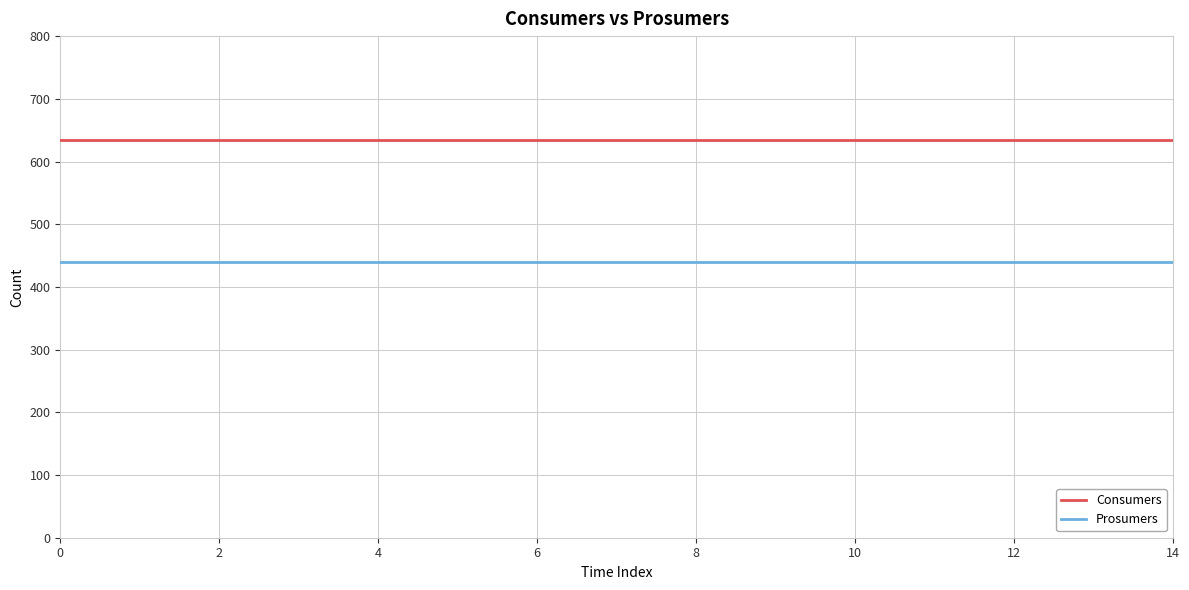

True or false: Consumers and Prosumers cross at least once.

False